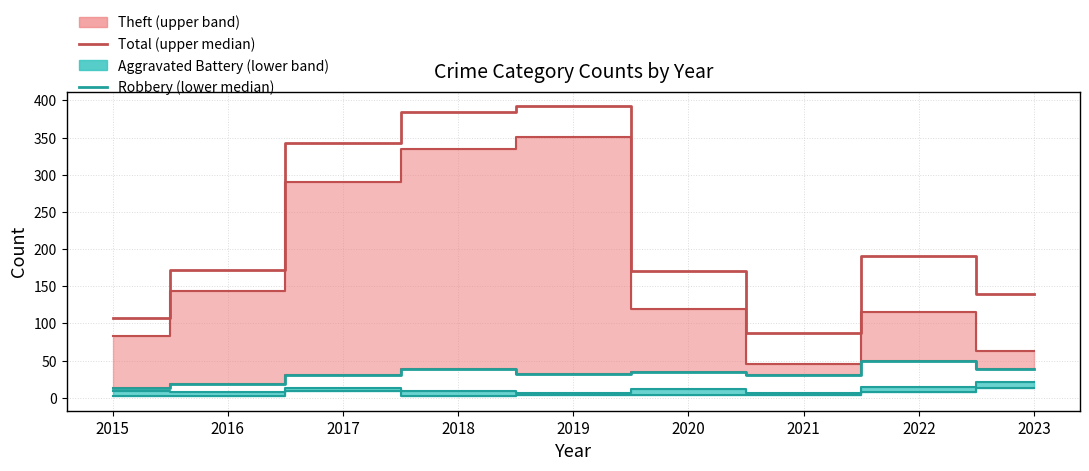

How many data points in Robbery (lower band median) are above 32?

4